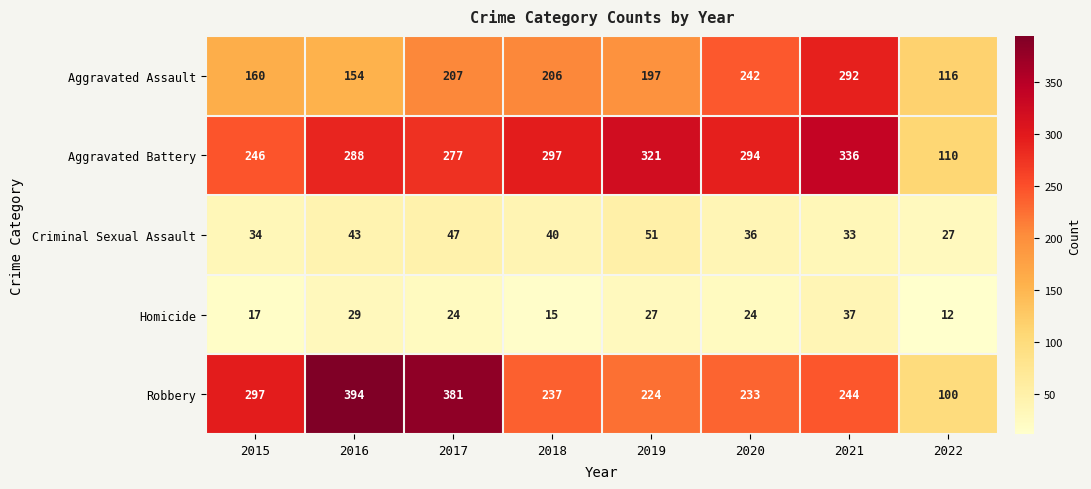

What is the difference between the highest and lowest values at 2021?

303